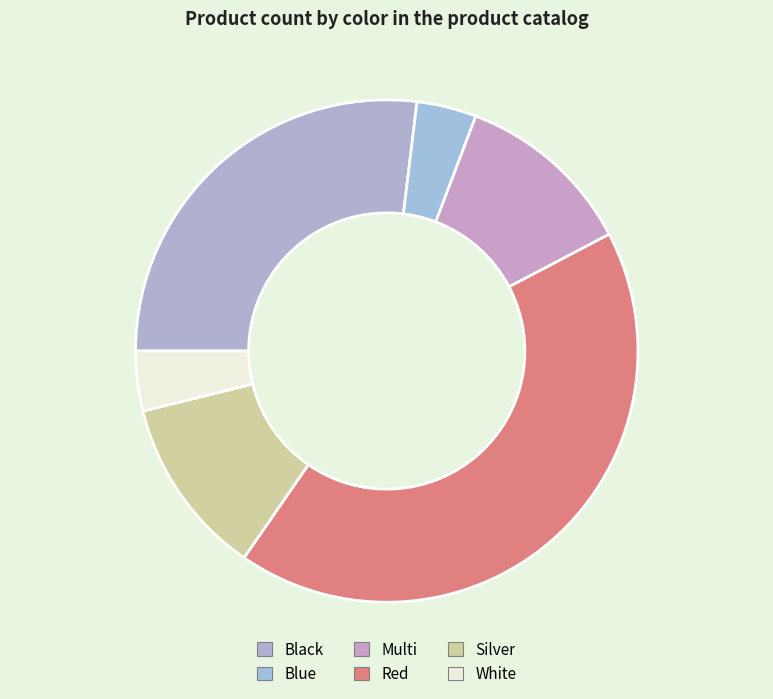

To the nearest percent, what is the difference between the largest and smallest slice percentages?

38%